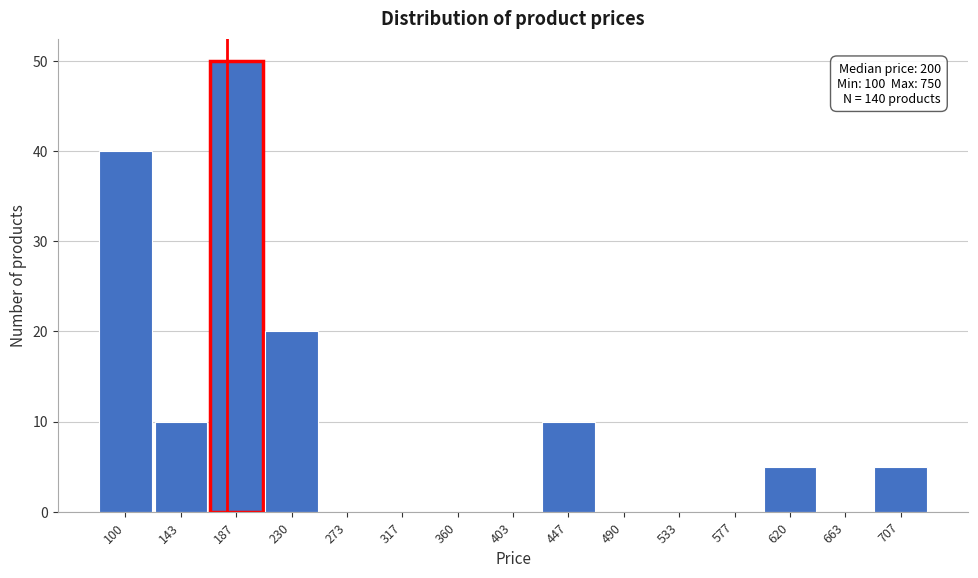

Reading right to left, transcribe all the data shown in this chart.

707=5	663=0	620=5	577=0	533=0	490=0	447=10	403=0	360=0	317=0	273=0	230=20	187=50	143=10	100=40